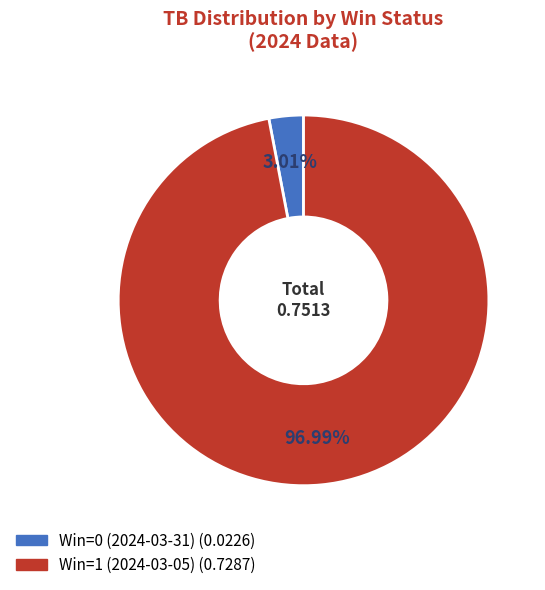

Which has a higher value, Win=1 (2024-03-05) or Win=0 (2024-03-31)?

Win=1 (2024-03-05)